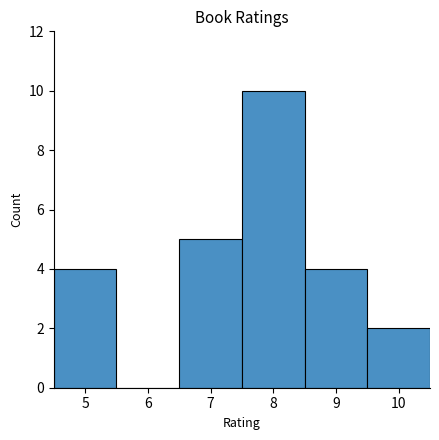

Reading left to right, transcribe this chart: for each bar, give the range it covers on the x-axis and its height. The values are not printed on the chart, so give them approximately, as read against the axis.

4.5 to 5.5: 4
5.5 to 6.5: 0
6.5 to 7.5: 5
7.5 to 8.5: 10
8.5 to 9.5: 4
9.5 to 10.5: 2